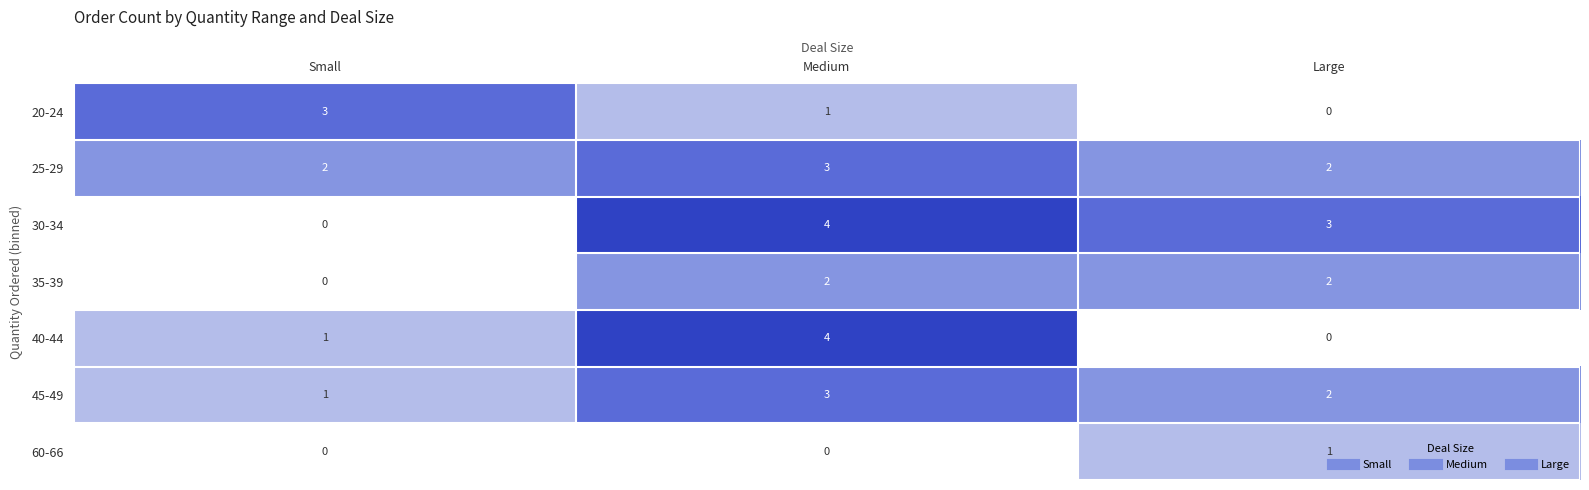

What is the sum of all 45-49 values?

6